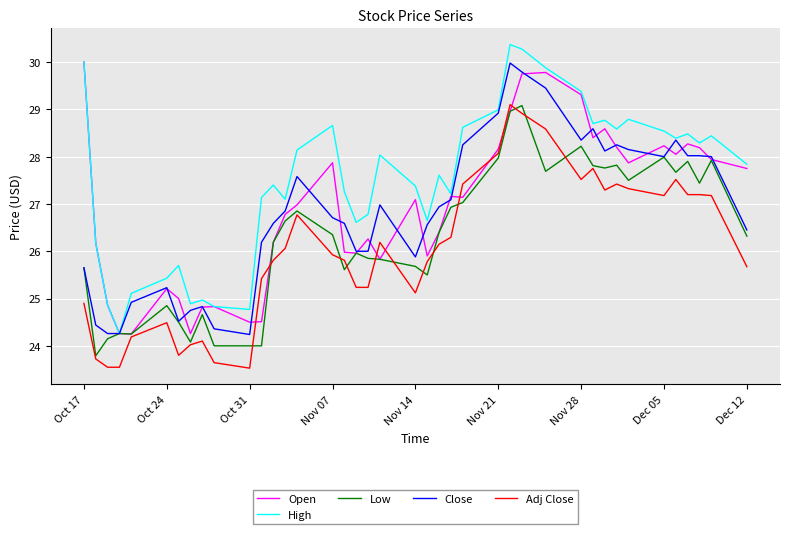

True or false: Adj Close and High cross at least once.

False